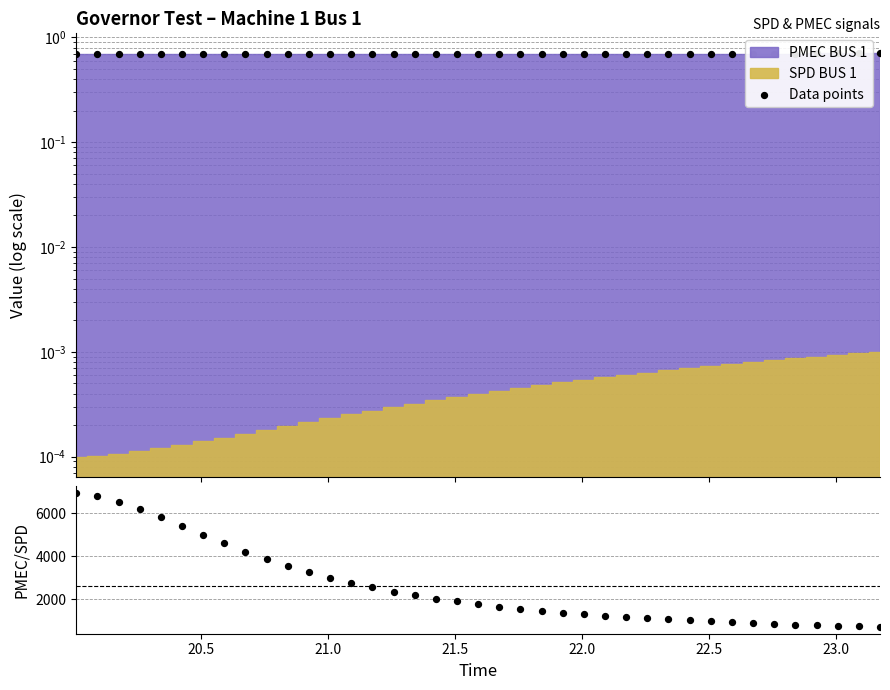

Is the value of PMEC / SPD at 23.5 greater than the value of Data points at 26?

Yes